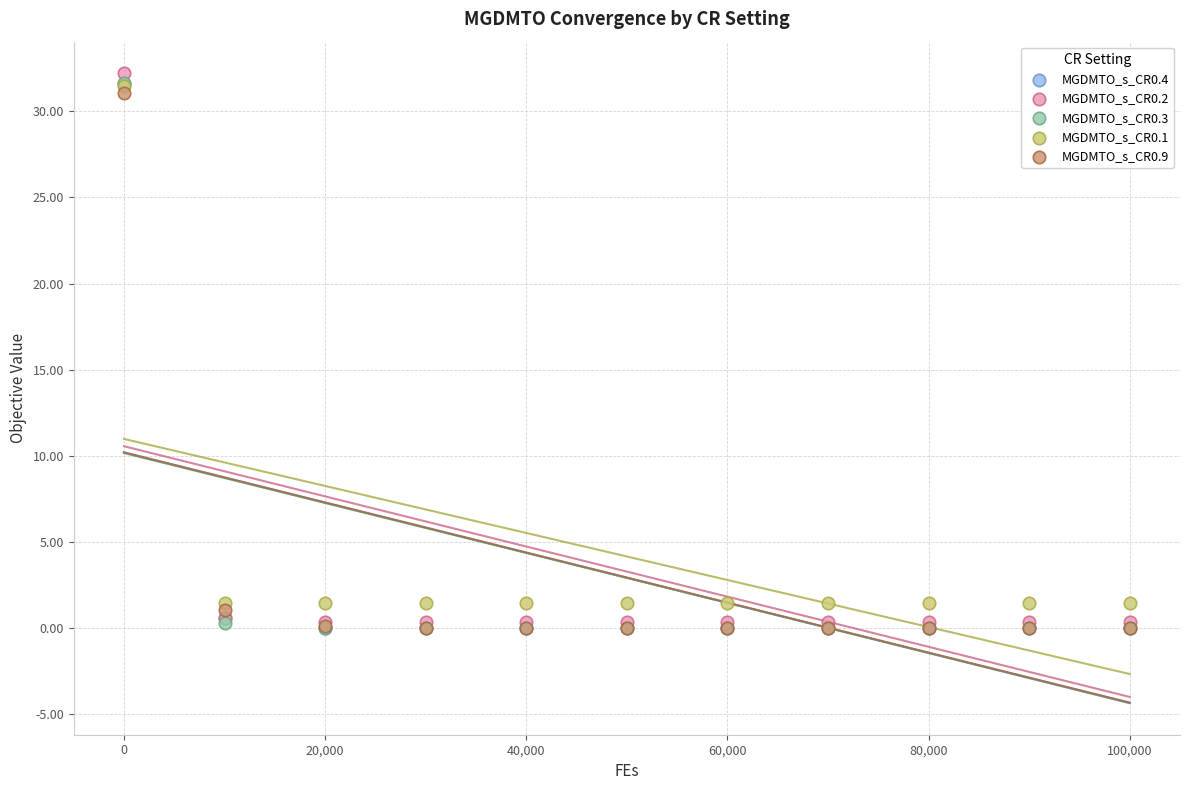

Which series reaches the maximum Y coordinate?

MGDMTO_s_CR0.2